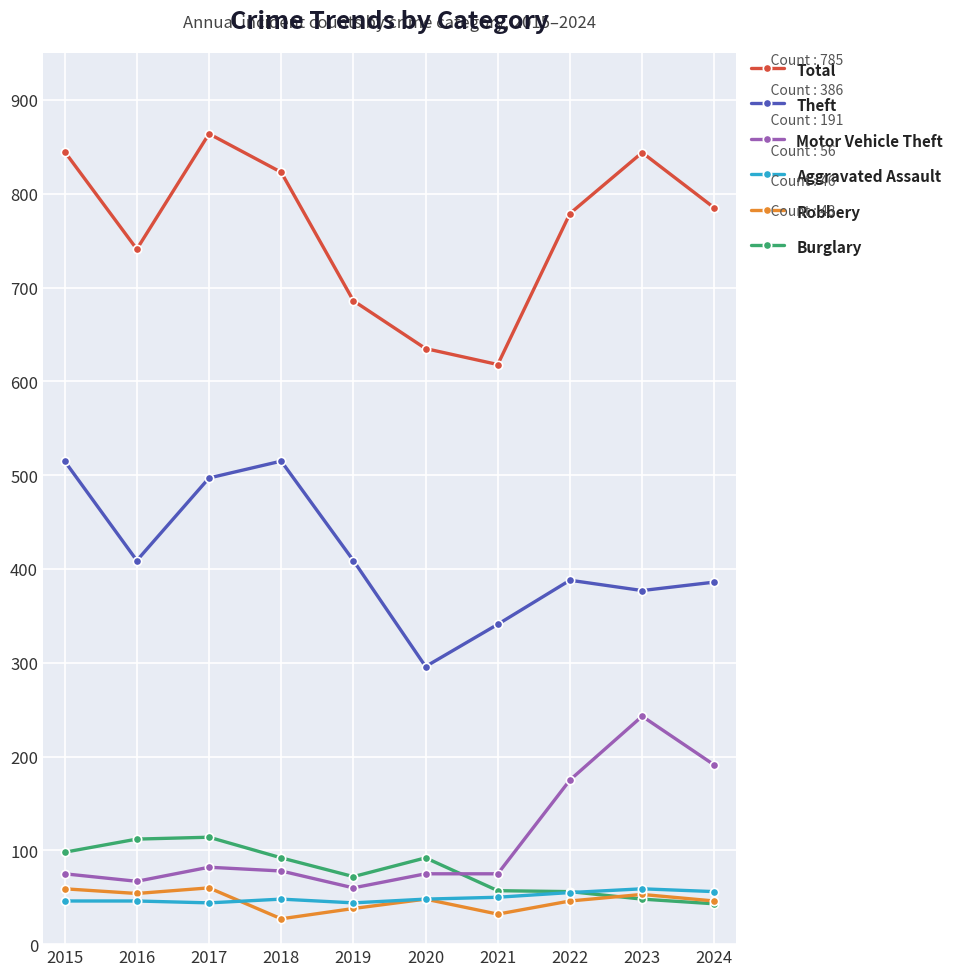

What is the smallest value displayed?

27